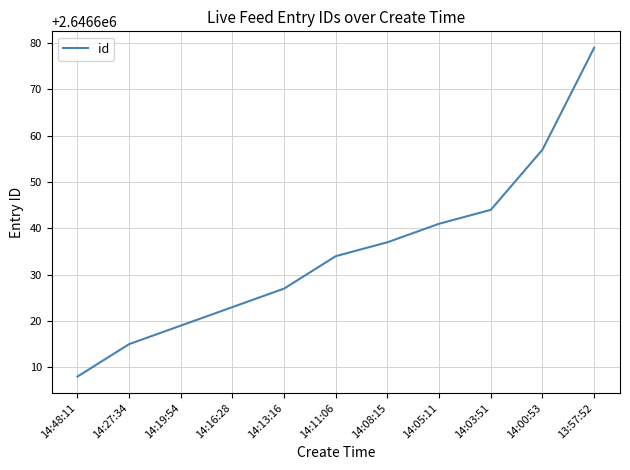

At which label is the value closest to 2646643?

14:03:51